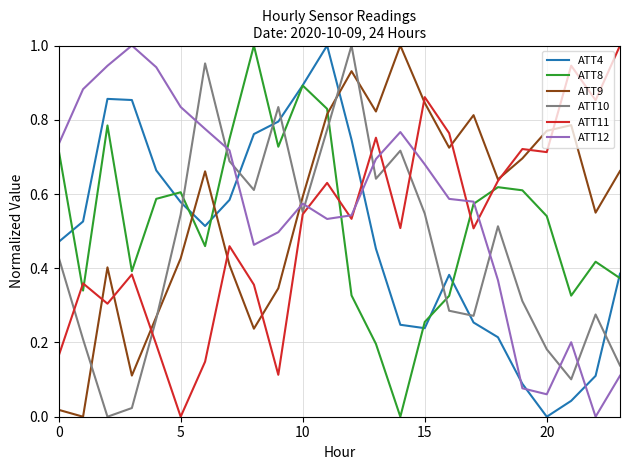

Which category has the lowest value in the ATT11 series?

5